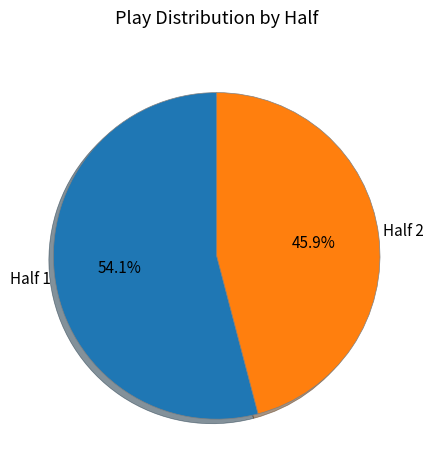

What percentage do Half 1 and Half 2 together represent?

100.0%